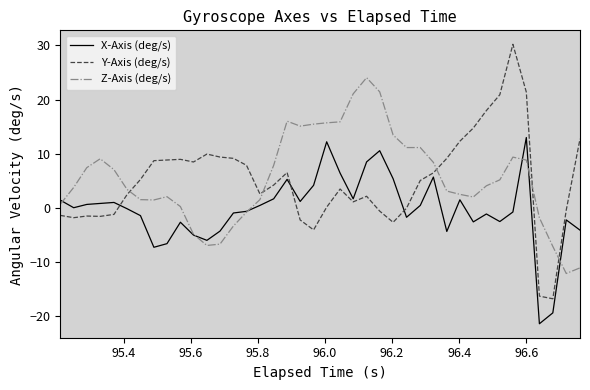

True or false: Y-Axis (deg/s) and X-Axis (deg/s) intersect in this chart.

True